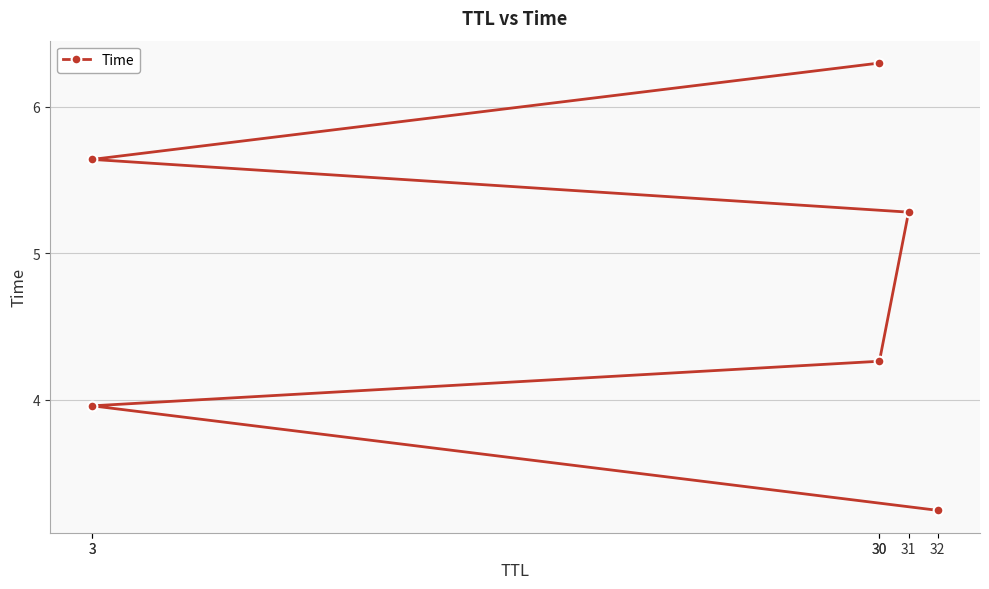

How many lines are shown in the chart?

1